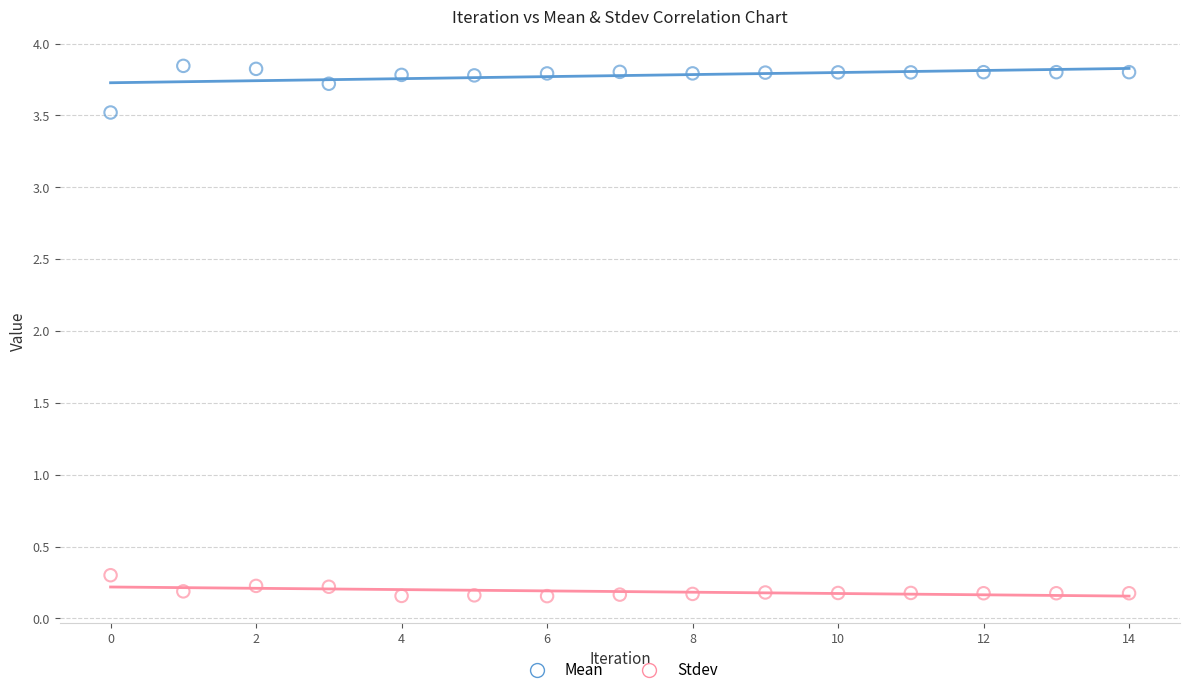

Across all series, what Y value is closest to 1?

0.3